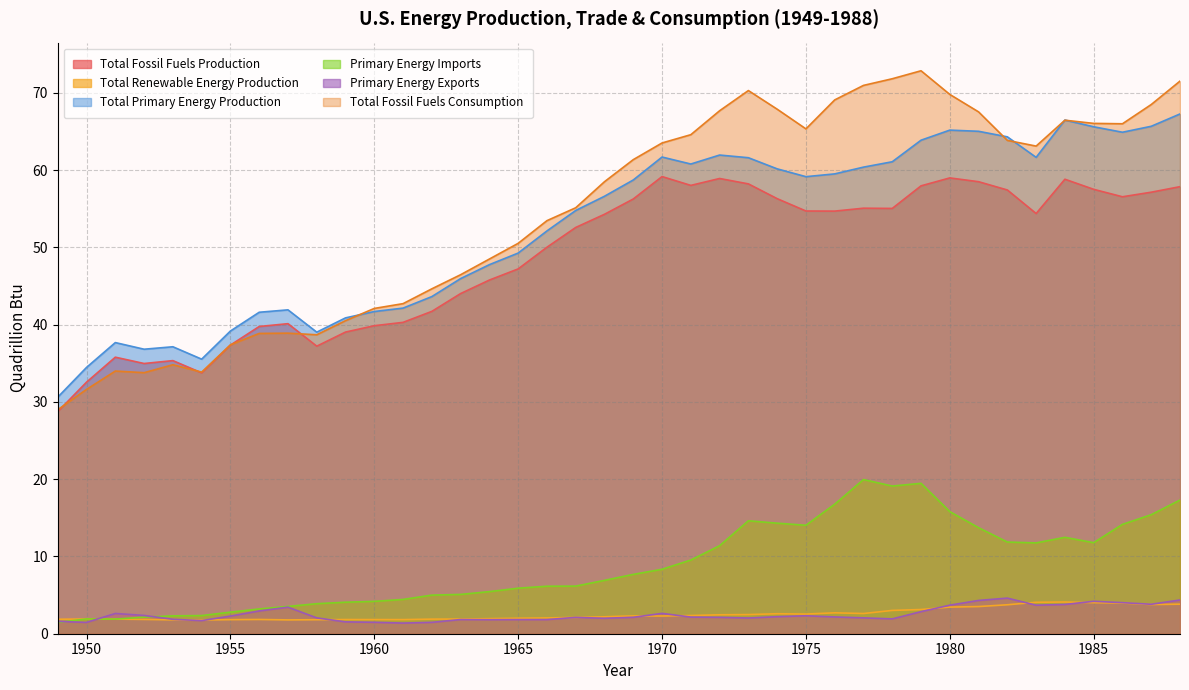

Is it true that Total Renewable Energy Production equals 2.3 at 1970?

True